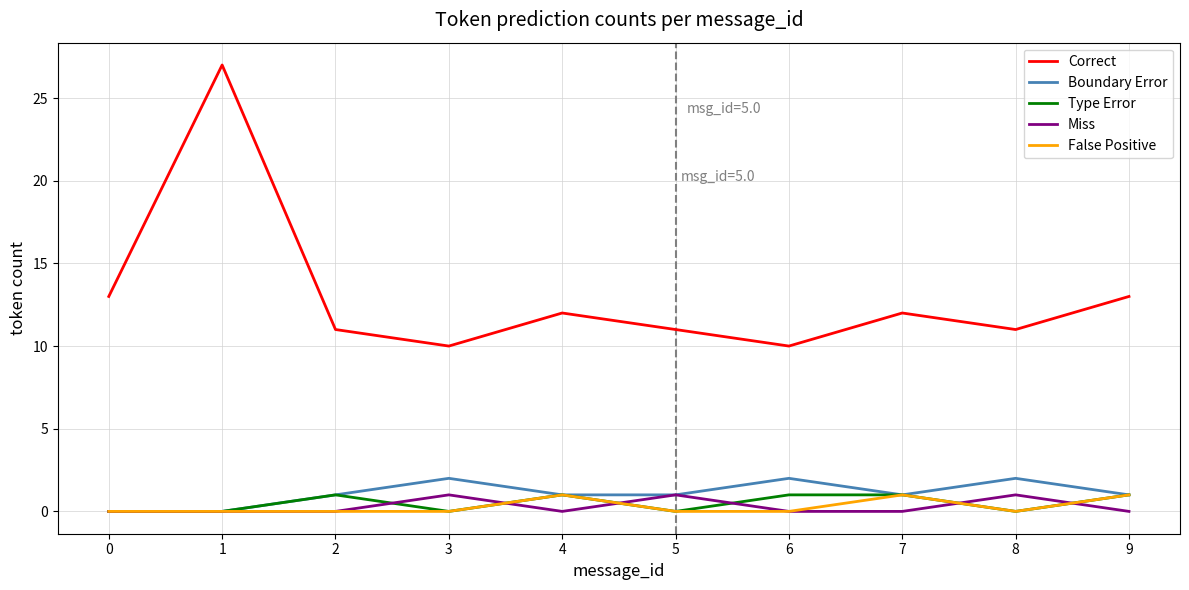

Does the chart have visible grid lines?

Yes